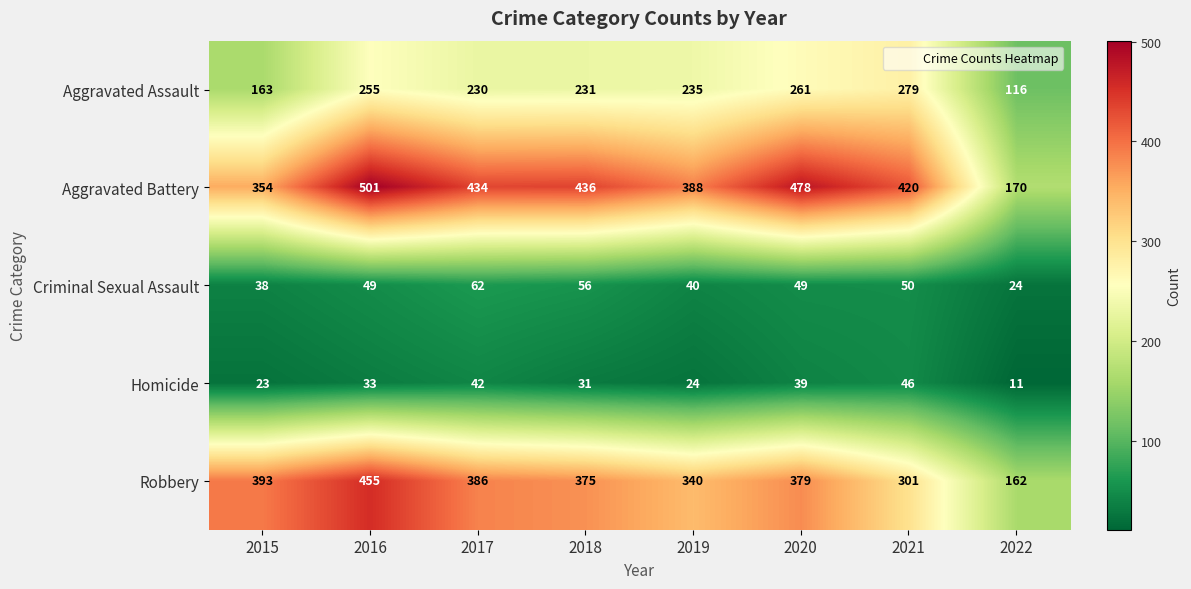

Rank the series at 2019 from lowest to highest value.

Homicide, Criminal Sexual Assault, Aggravated Assault, Robbery, Aggravated Battery